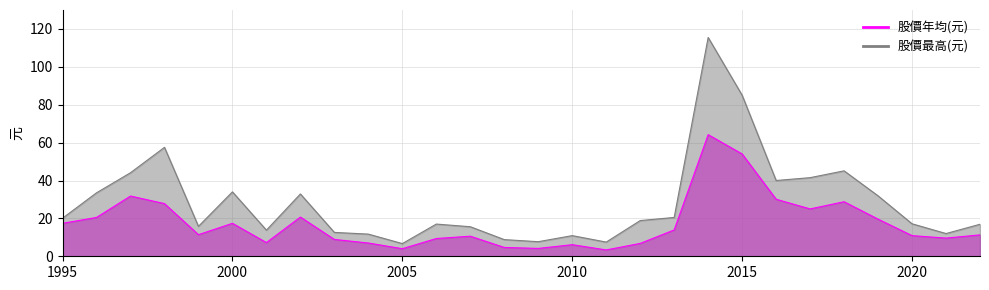

True or false: 股價最高(元) and 股價年均(元) intersect in this chart.

False